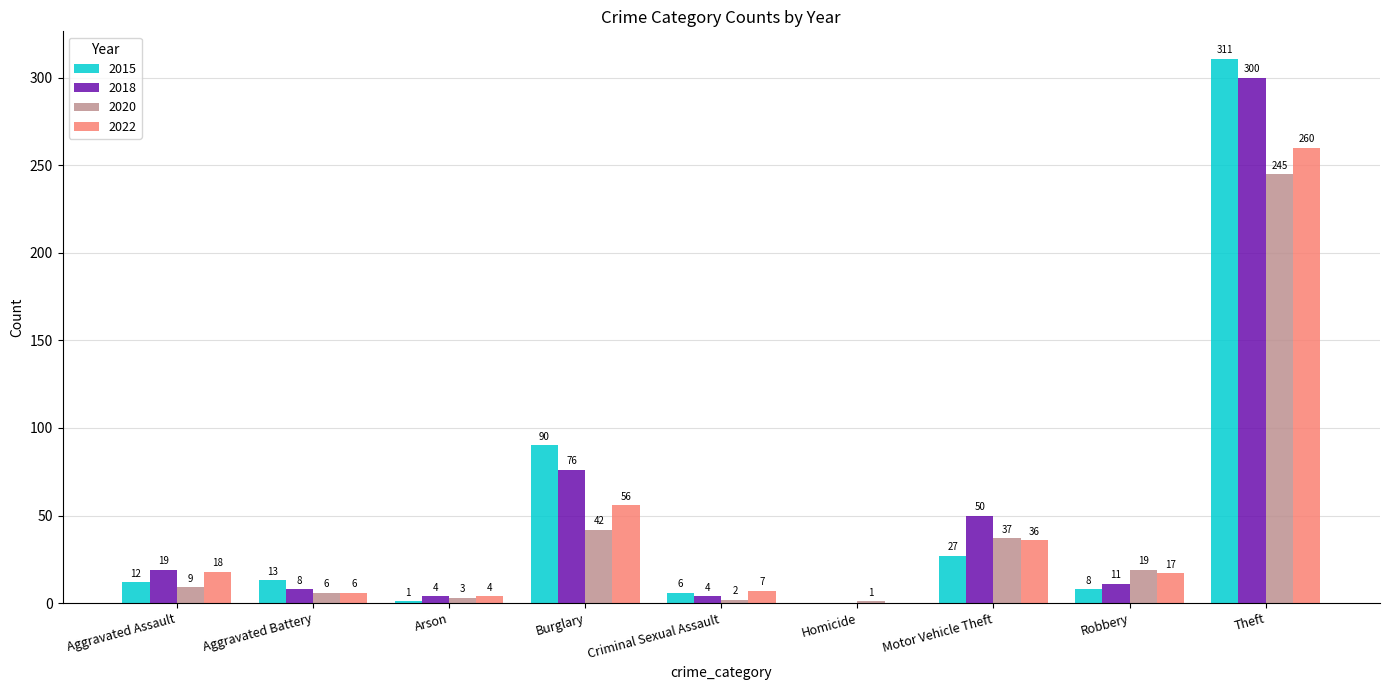

Which series changed the most between Aggravated Assault and Aggravated Battery?

2022